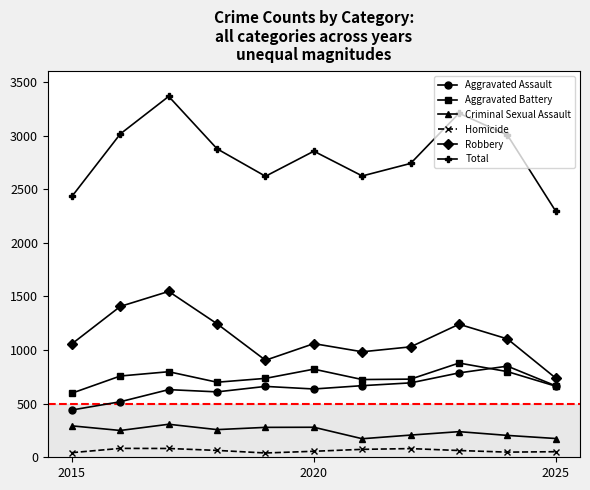

True or false: Criminal Sexual Assault and Total intersect in this chart.

False